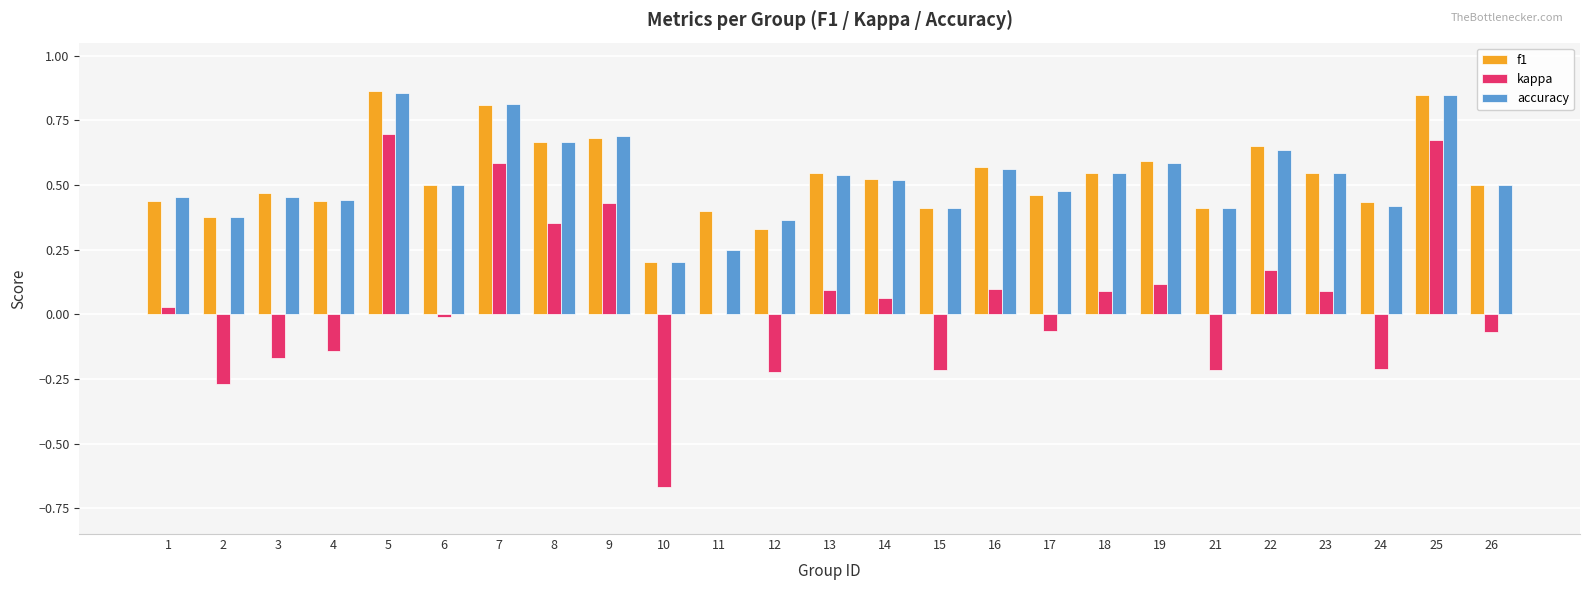

Which series changed the most between 10 and 15?

kappa